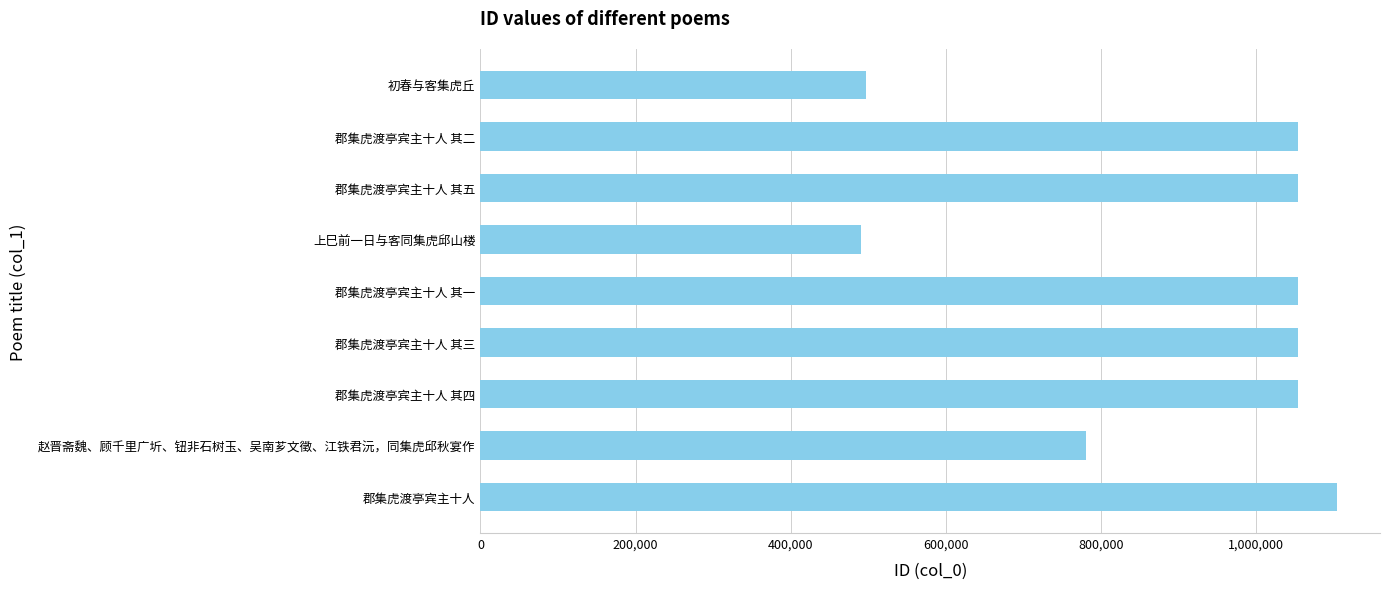

At which category does the chart reach its peak across all series?

郡集虎渡亭宾主十人